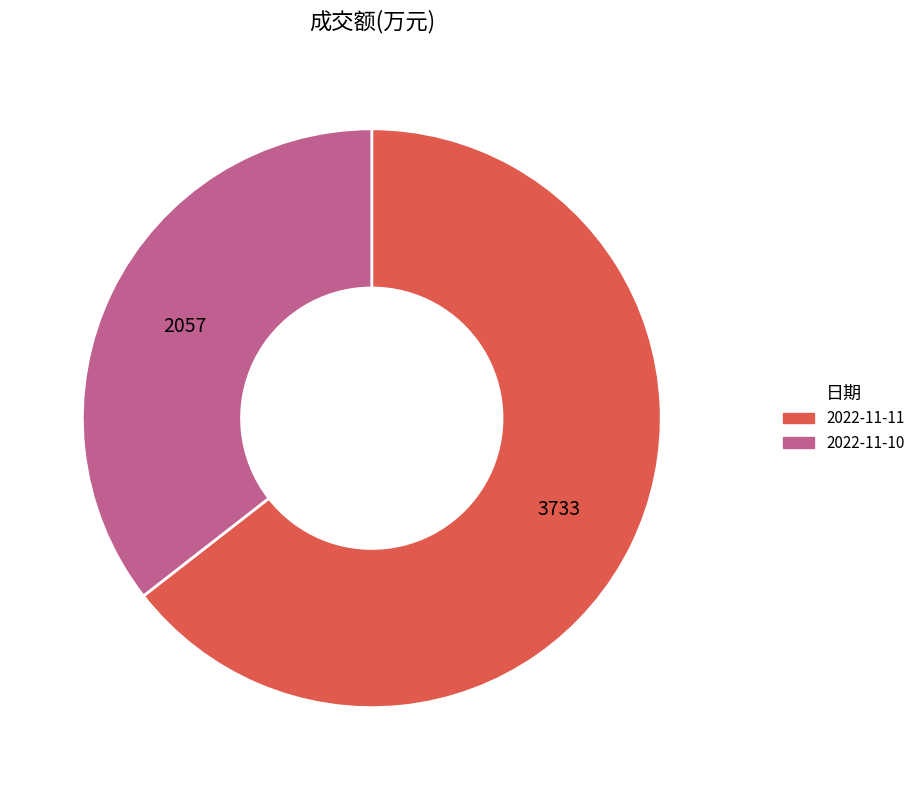

Which category has the smallest portion of the pie?

2022-11-10